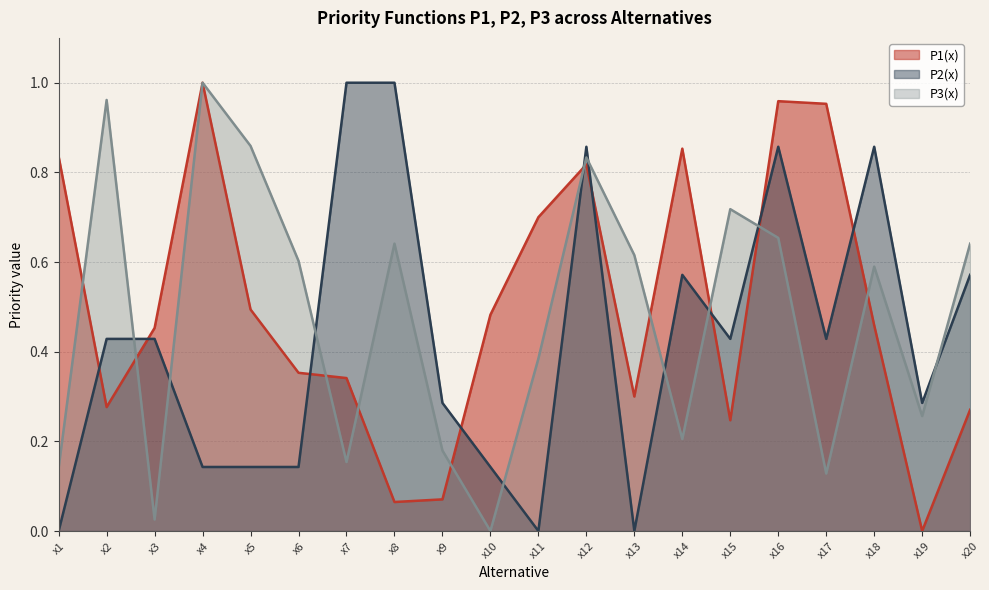

What is the total value across all series at x11?

1.1